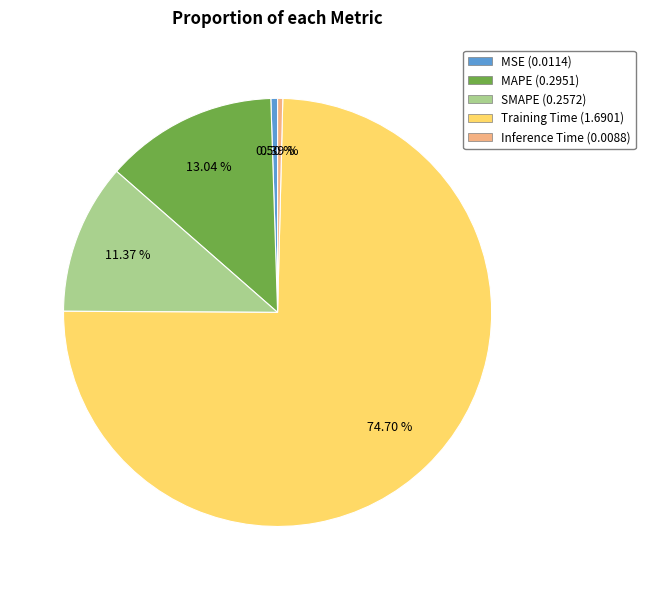

Is it true that MSE is 11% of the pie?

False